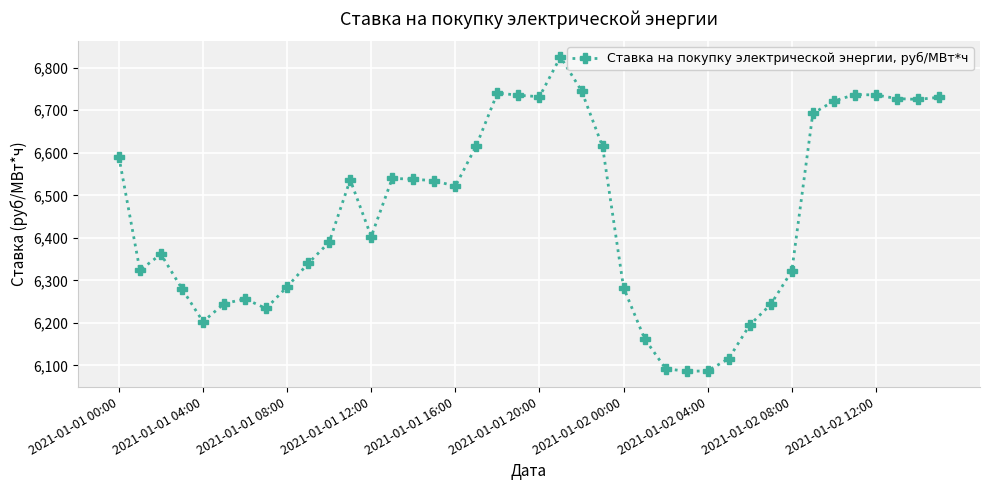

What is the value of the 26th point from the left?

6162.7